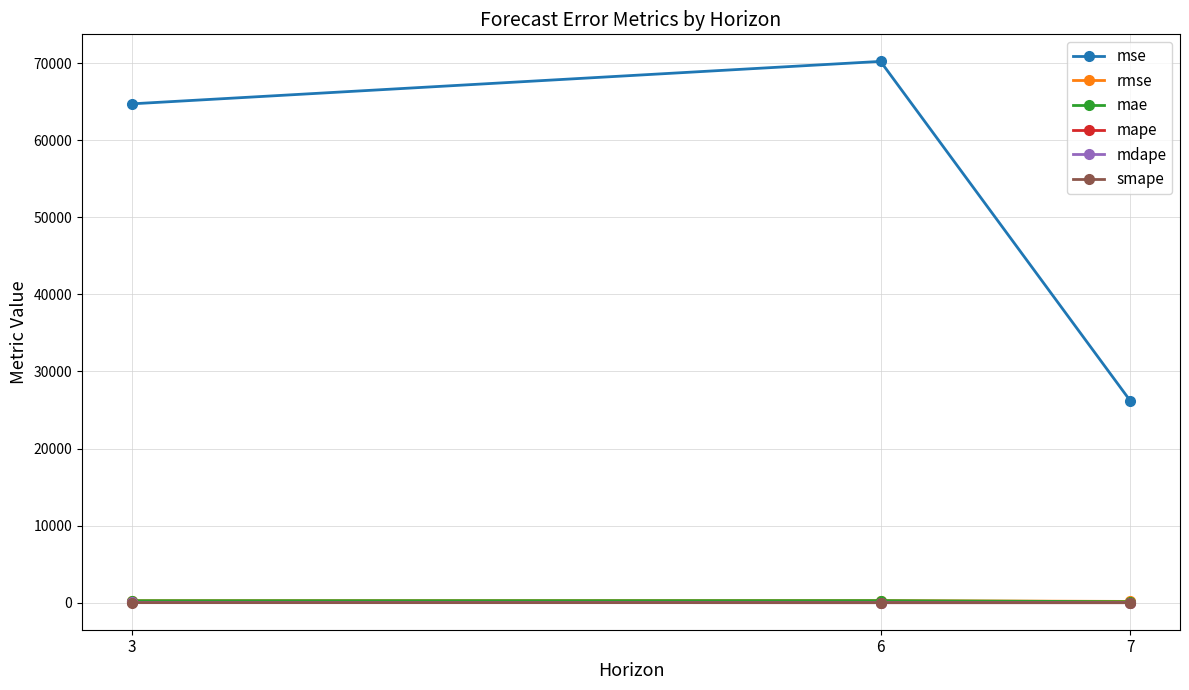

What is the difference between the second highest and minimum values in the mdape series?

0.9